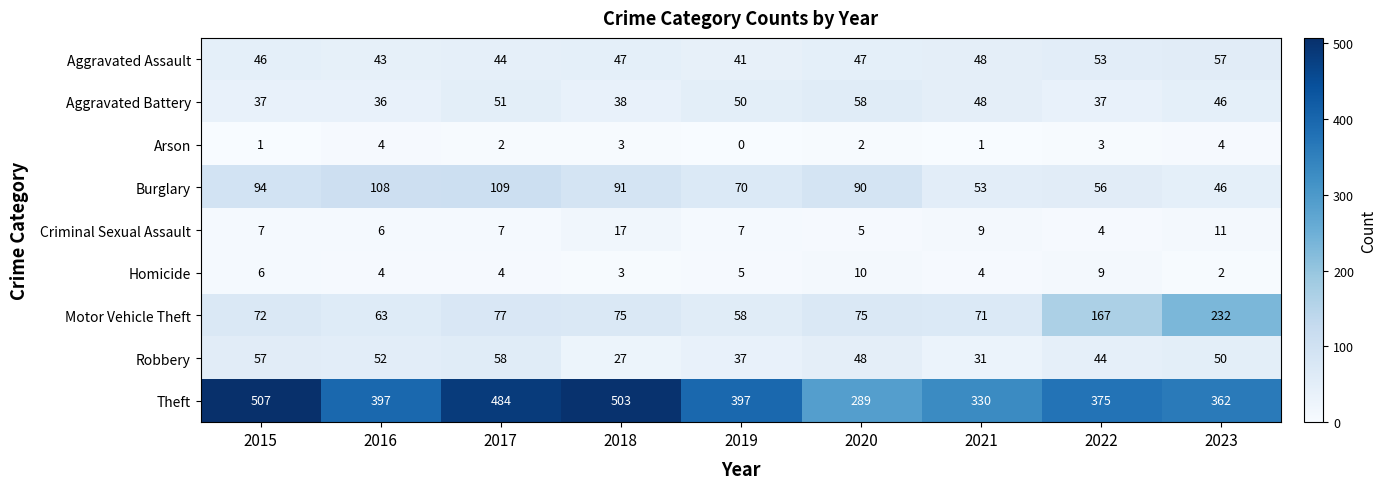

How many values in Arson are above zero?

8